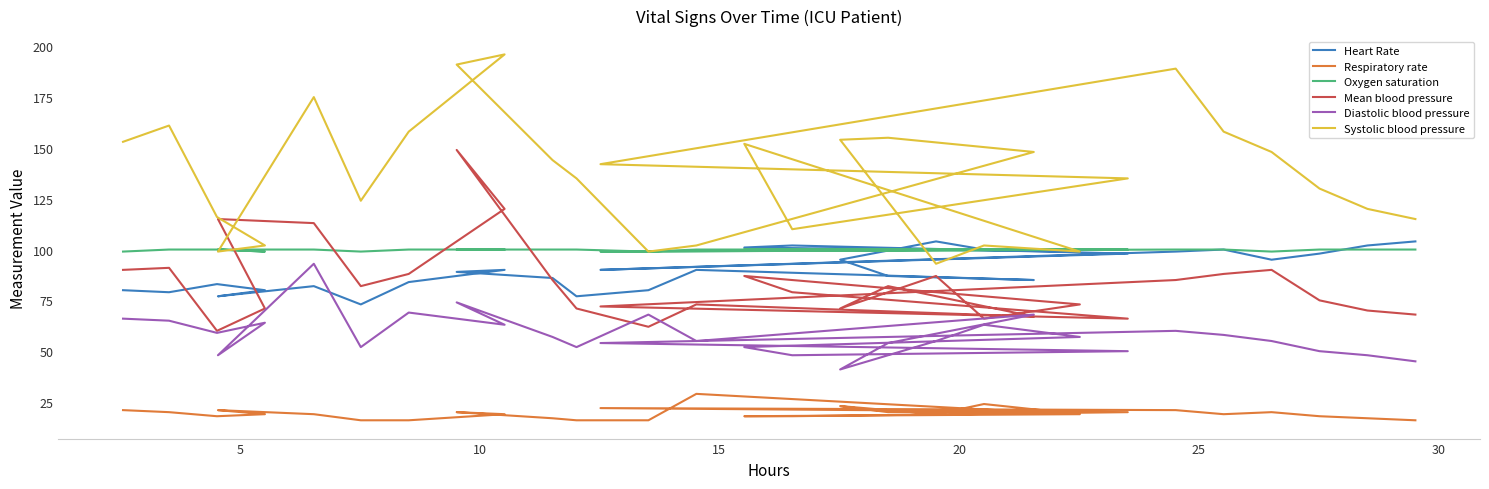

Reading right to left, transcribe all the data shown in this chart.

Heart Rate: 104	102	98	95	100	99	90	98	102	101	99	100	104	95	87	85	90	80	77	86	89	90	84	73	82	77	80	83	79	80
Respiratory rate: 16	17	18	20	19	21	22	20	18	18	19	24	19	23	20	20	29	16	16	17	20	19	16	16	19	21	19	18	20	21
Oxygen saturation: 100	100	100	99	100	100	99	100	100	100	100	100	100	100	100	100	100	99	100	100	100	100	100	99	100	100	99	100	100	99
Mean blood pressure: 68	70	75	90	88	85	72	66	79	87	73	66	87	71	82	67	73	62	71	85	149	120	88	82	113	115	71	60	91	90
Diastolic blood pressure: 45	48	50	55	58	60	54	50	48	52	57	63	55	41	54	68	55	68	52	57	74	63	69	52	93	48	64	59	65	66
Systolic blood pressure: 115	120	130	148	158	189	142	135	110	152	99	102	93	154	155	148	102	99	135	144	191	196	158	124	175	99	102	116	161	153